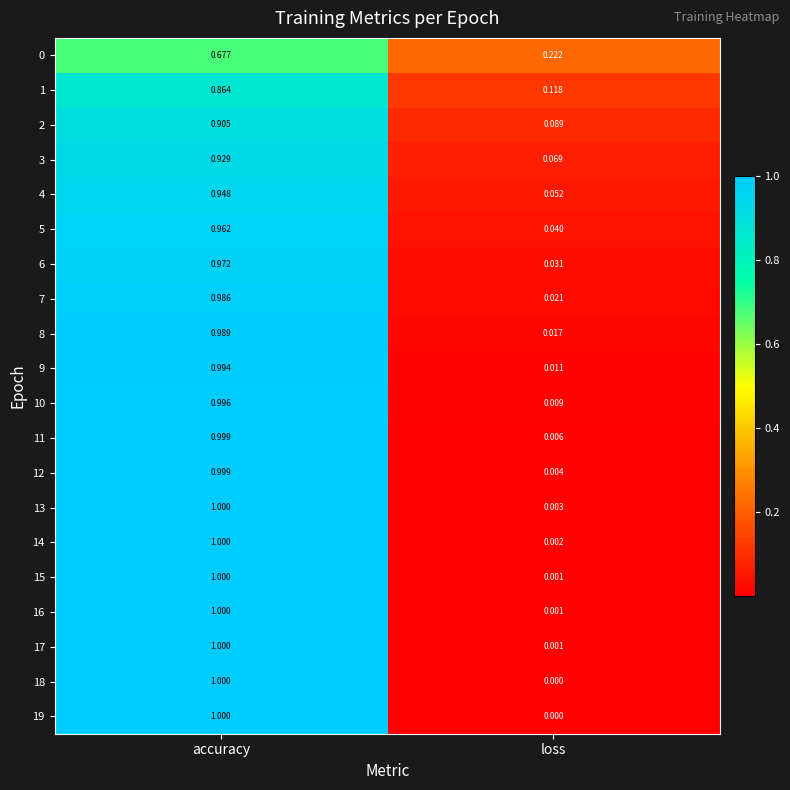

At how many categories does at least one series exceed 0?

2